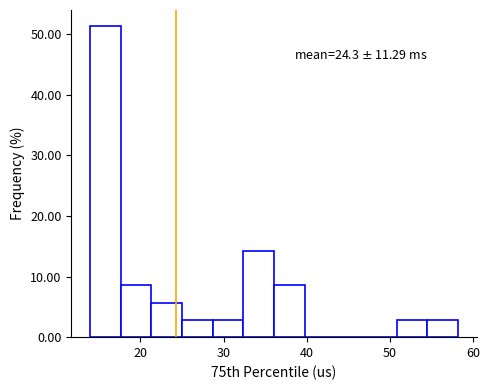

Read against the x-axis, roughly where is the centre of the tallest bar?

16